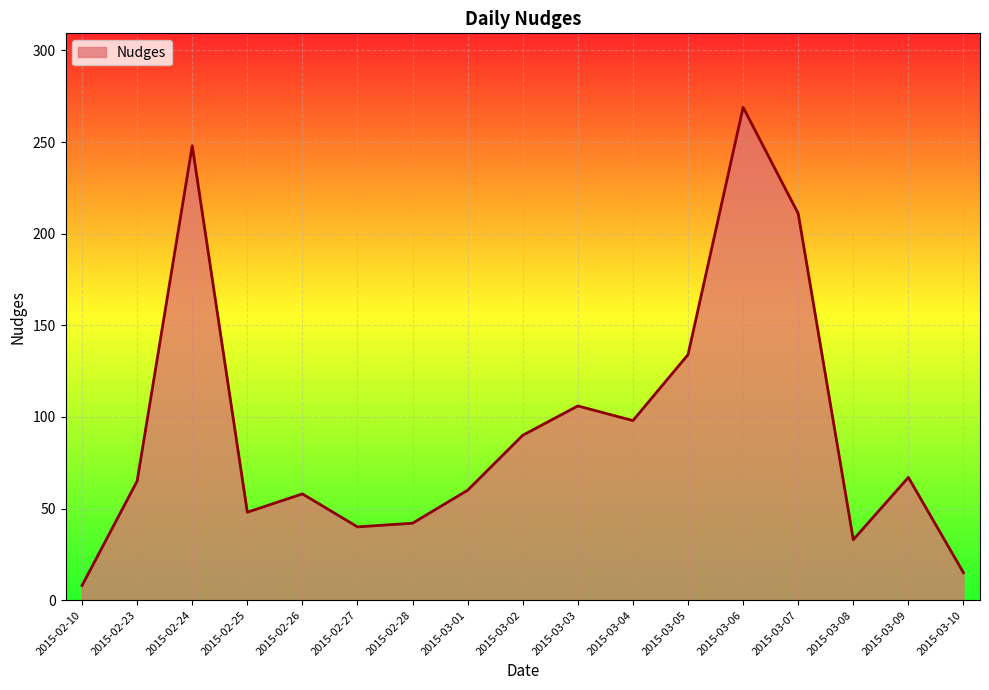

What is the difference between the maximum and second lowest values?

254